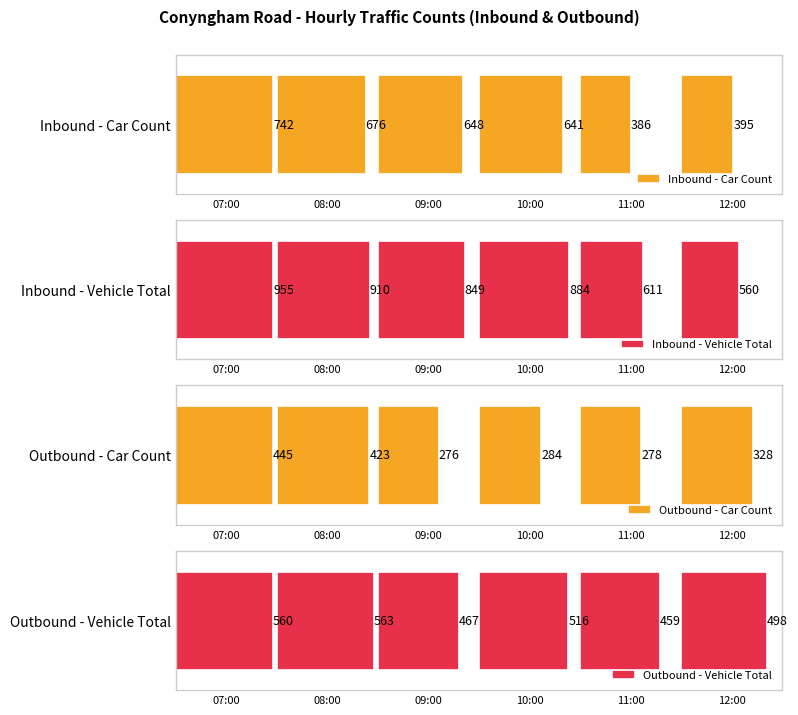

What is the label of the 5th bar from the right?

08:00